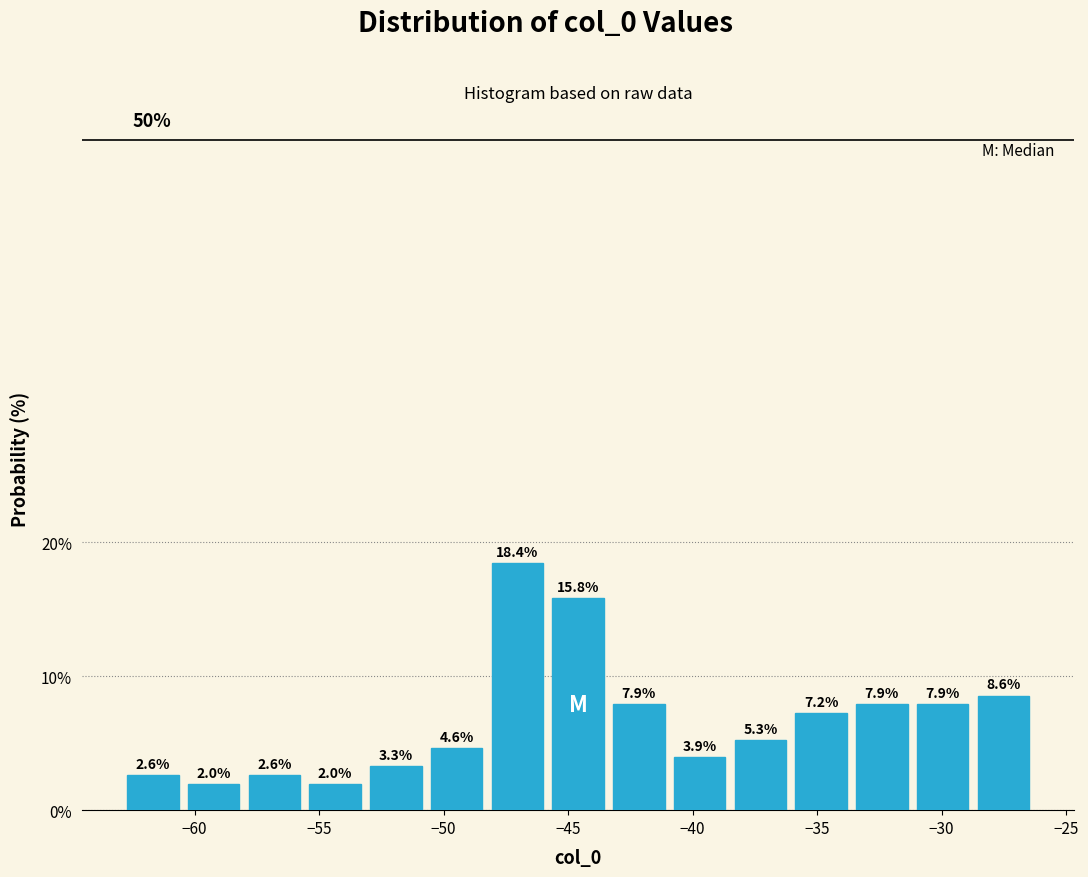

Over which range of the x-axis is the bar tallest?

-48.5 to -46.0